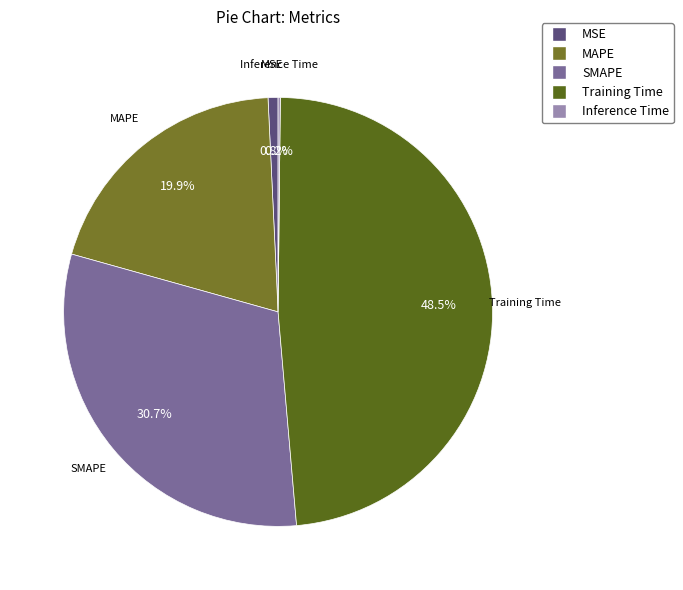

What is the largest slice in the pie chart?

Training Time